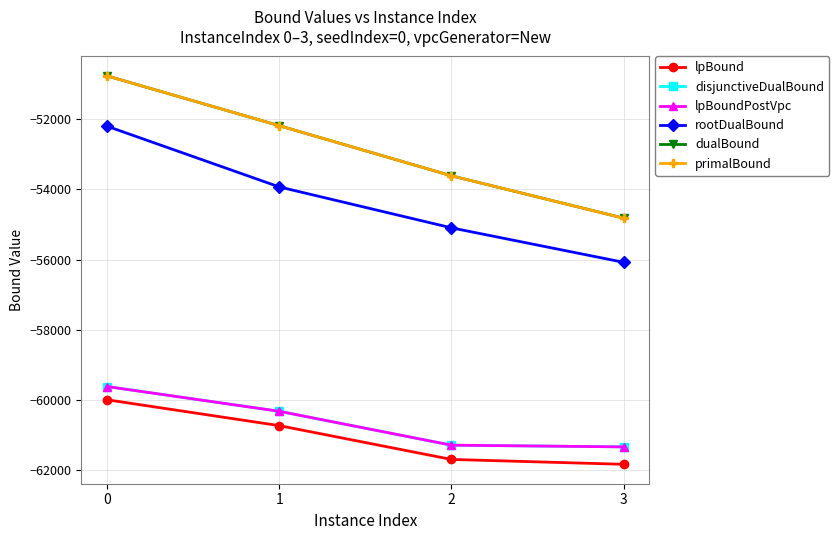

Does the chart have visible grid lines?

Yes